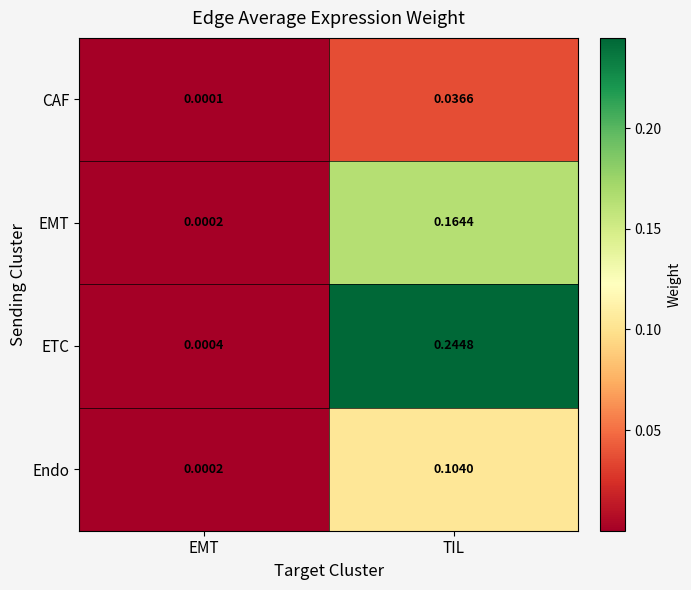

List the series in order of their overall mean, lowest first.

CAF, Endo, EMT, ETC